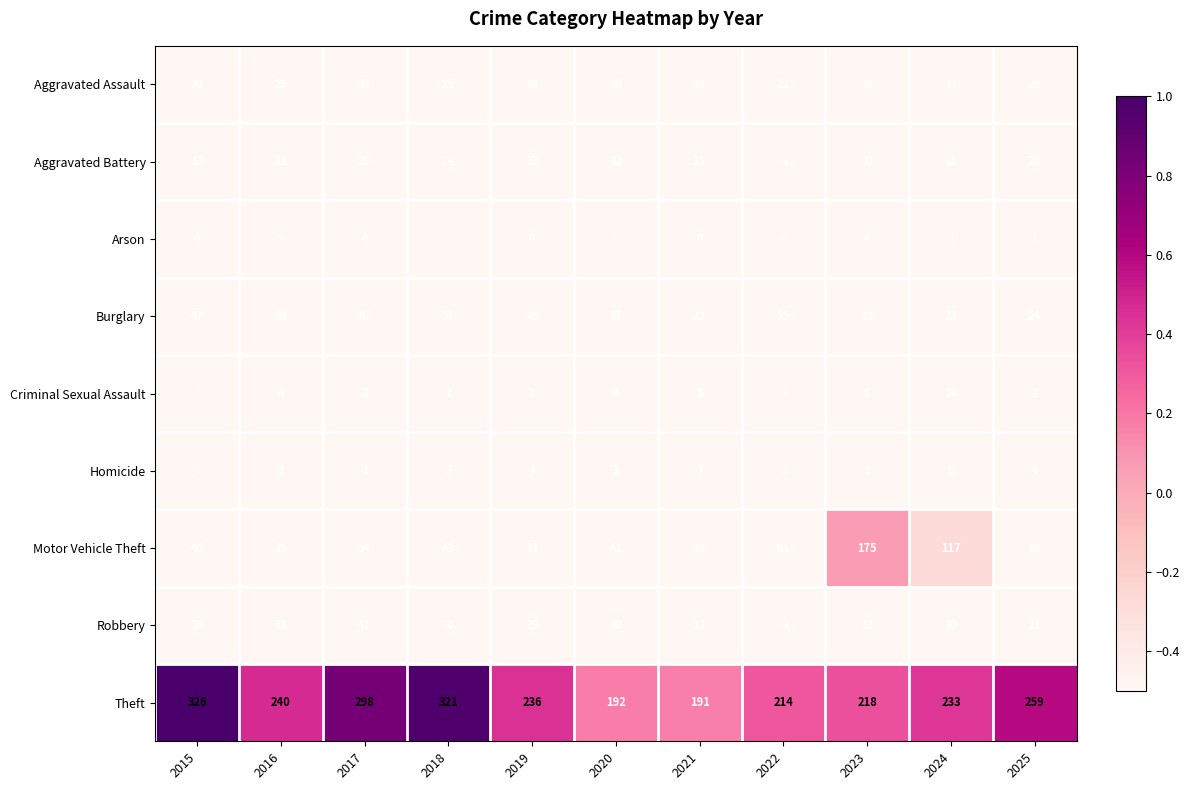

True or false: Theft has a value of 233 at 2024.

True